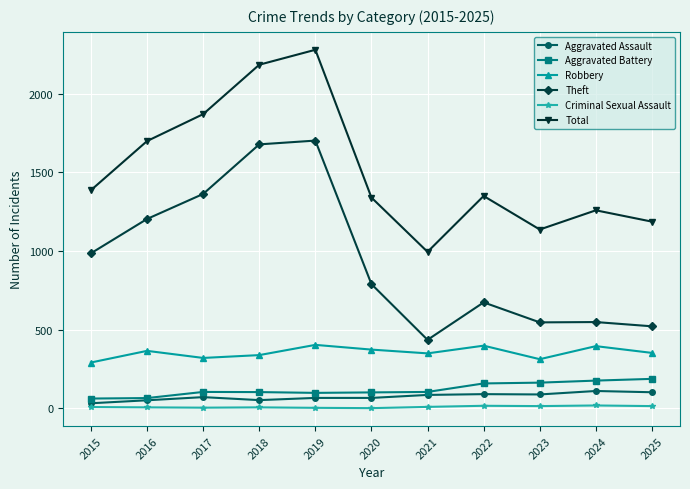

At which label does Theft first exceed 790?

2015